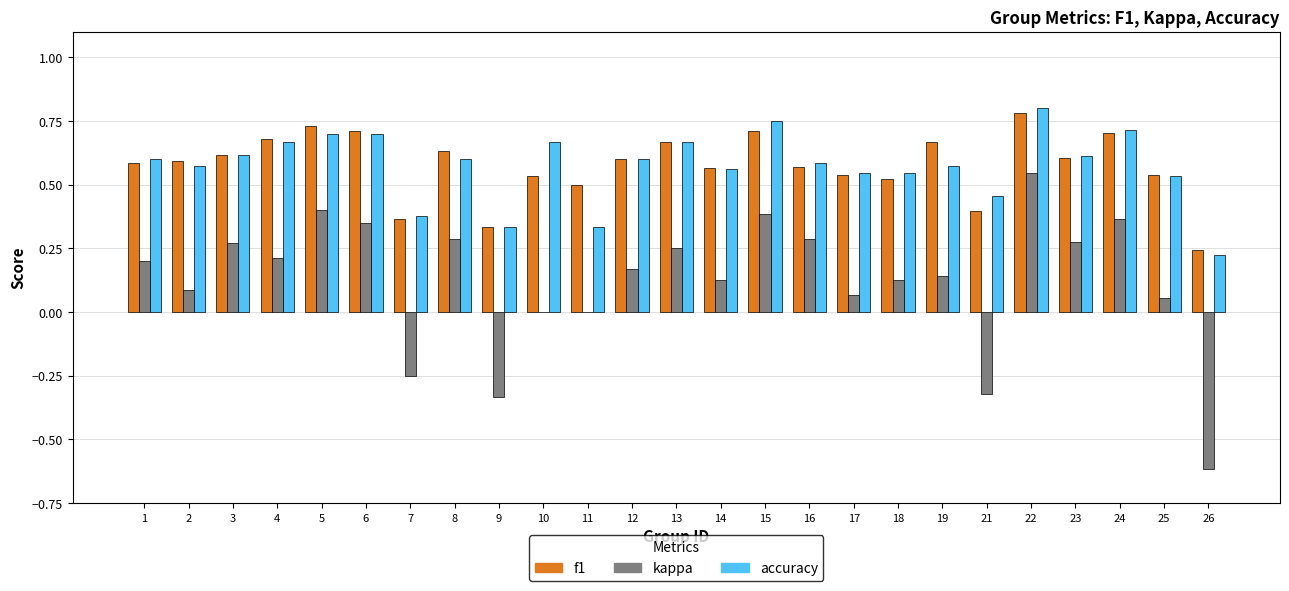

Which category has the highest value in the accuracy series?

22